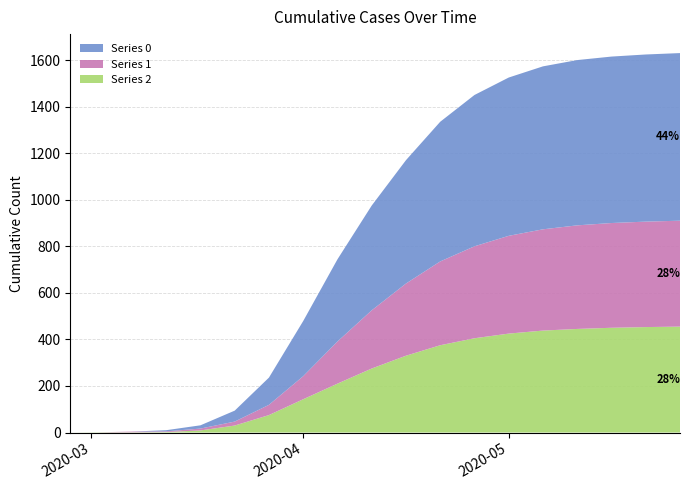

Reading right to left, transcribe all the data shown in this chart.

0: 720	718	715	710	700	680	650	600	530	450	353	237	117	47	14	5	0	0	0
1: 455	453	450	445	435	420	395	360	310	250	181	99	44	17	8	3	3	0	0
2: 455	453	450	445	438	425	405	375	330	275	210	143	75	30	9	2	1	1	0